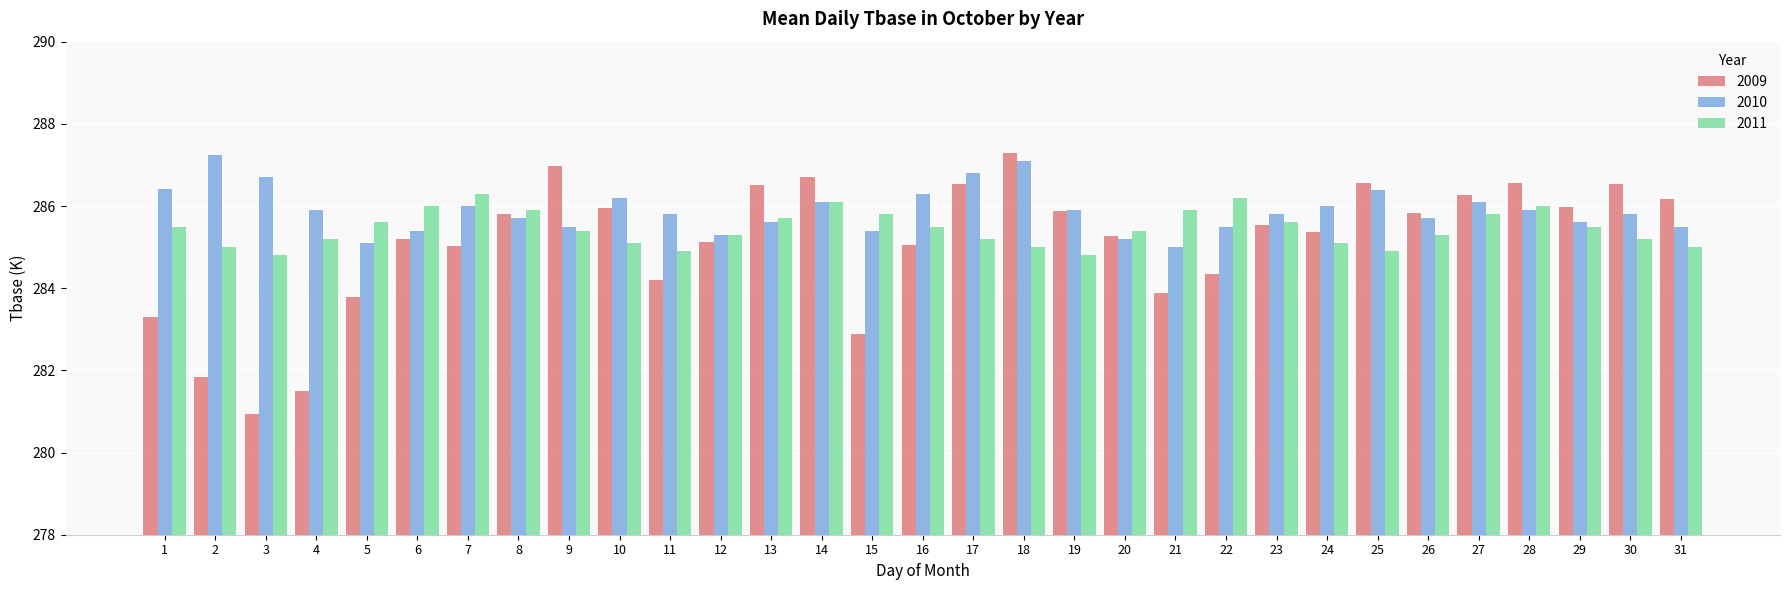

What is the maximum value for 2009?

287.3